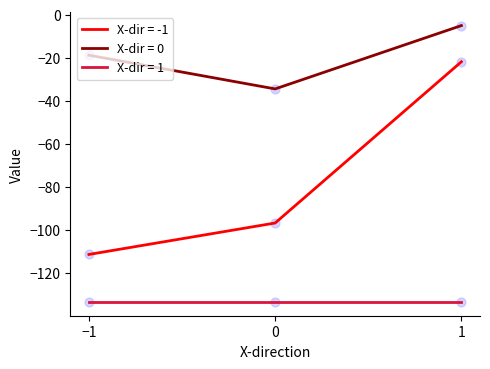

Which series has the widest spread of values?

X-dir = -1